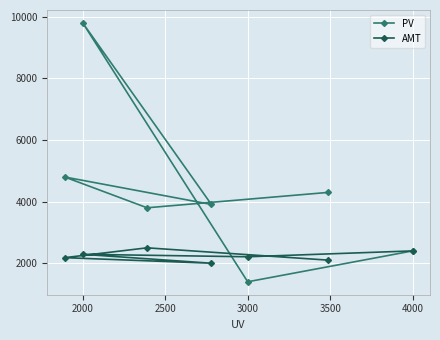

What are all the series names shown in the legend?

PV, AMT